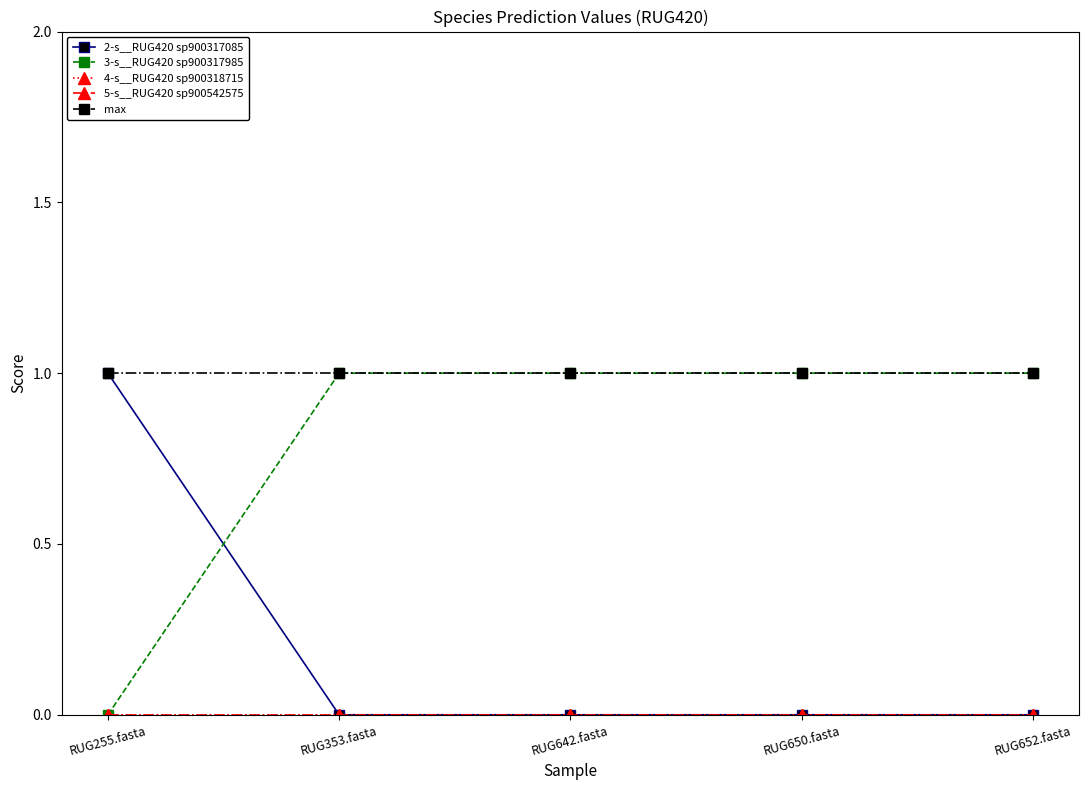

Does the chart have visible grid lines?

No